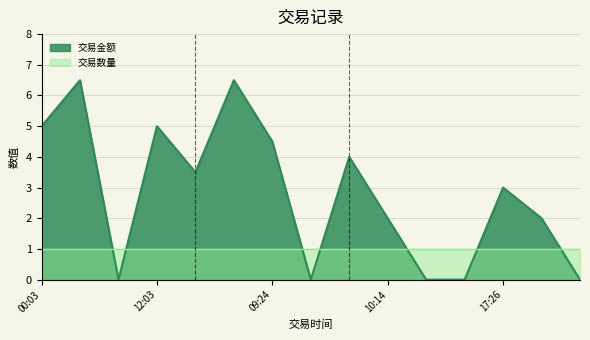

What position from the left is 20:02?

8